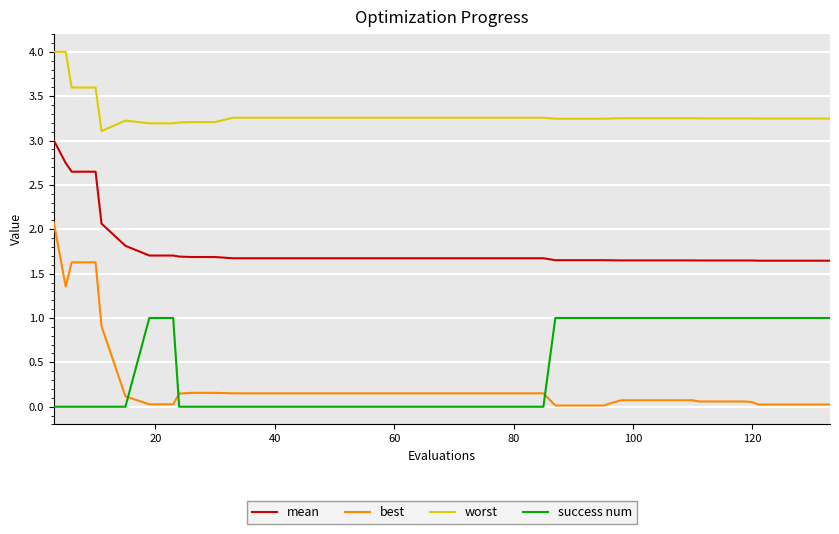

How many categories are shown in the chart?

40